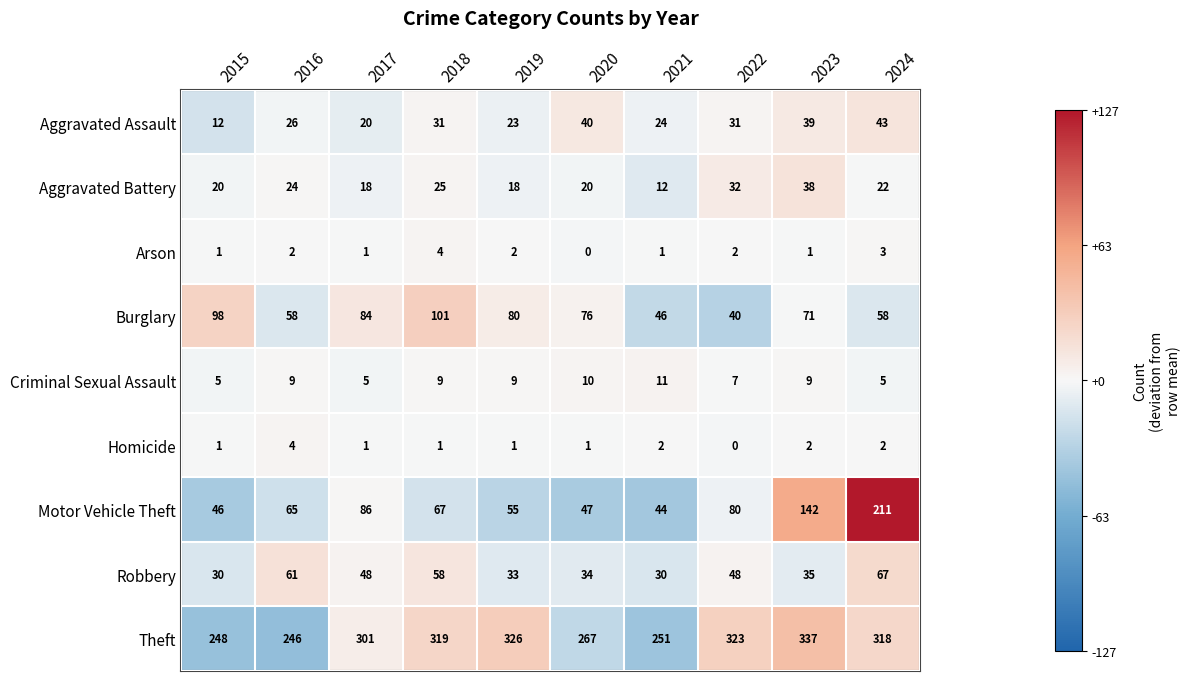

The value of Criminal Sexual Assault at 2020 is 15. True or false?

False